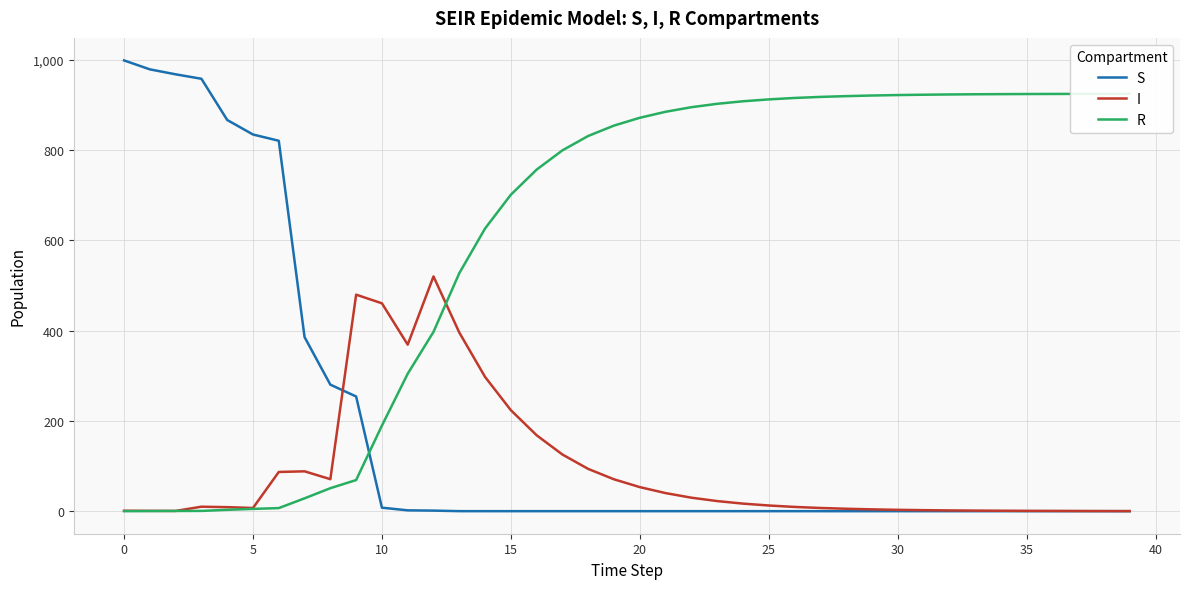

The value of R at 24 is 1363.9. True or false?

False